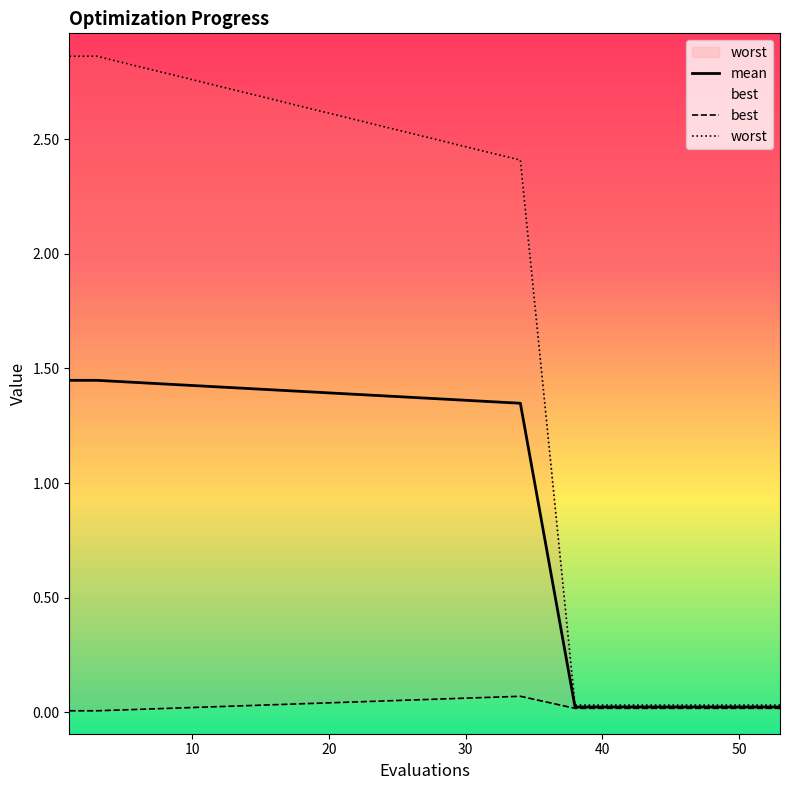

True or false: mean and worst cross at least once.

False